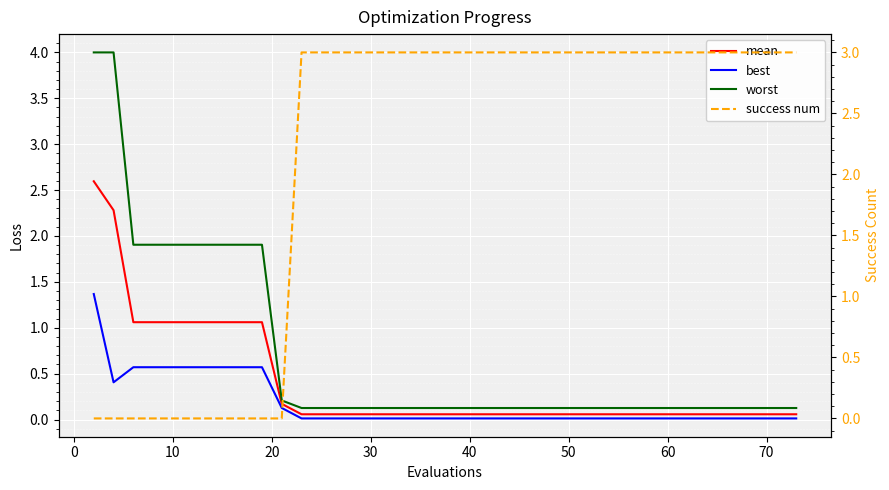

True or false: worst has a value of 0.1 at 60.

True